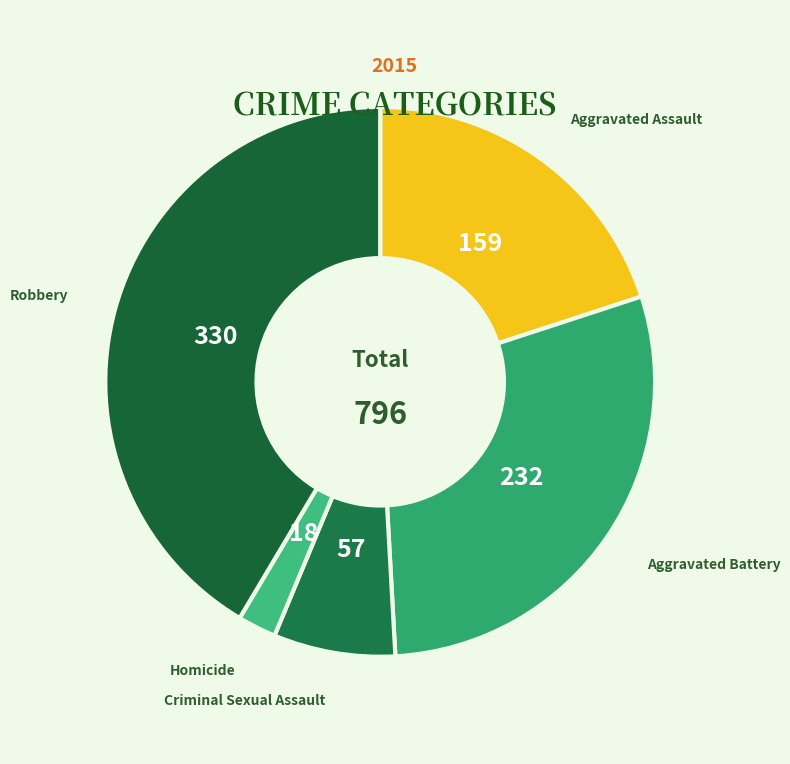

Combined, do Robbery and Aggravated Battery account for over 50%?

Yes